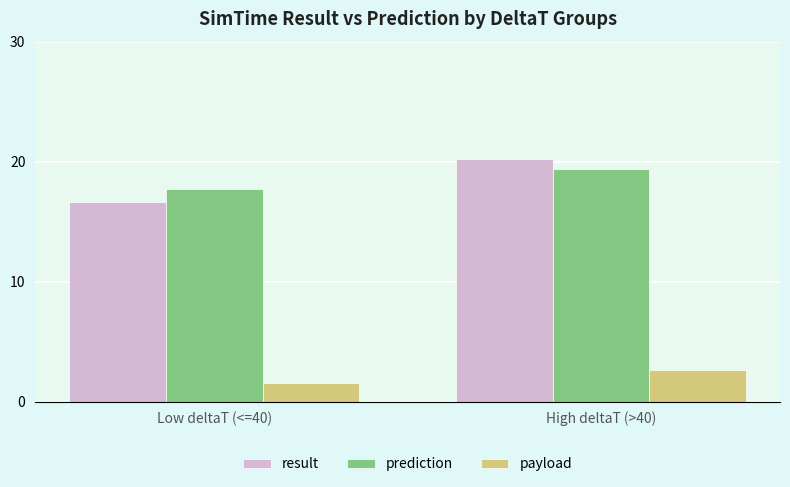

What is the sum of the payload values at High deltaT (>40) and Low deltaT (<=40)?

4.1